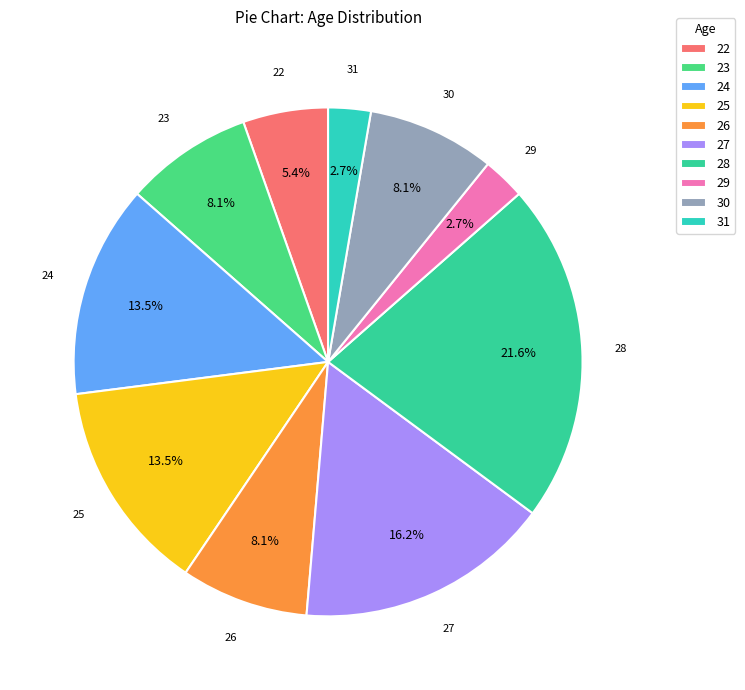

What is the largest slice in the pie chart?

28